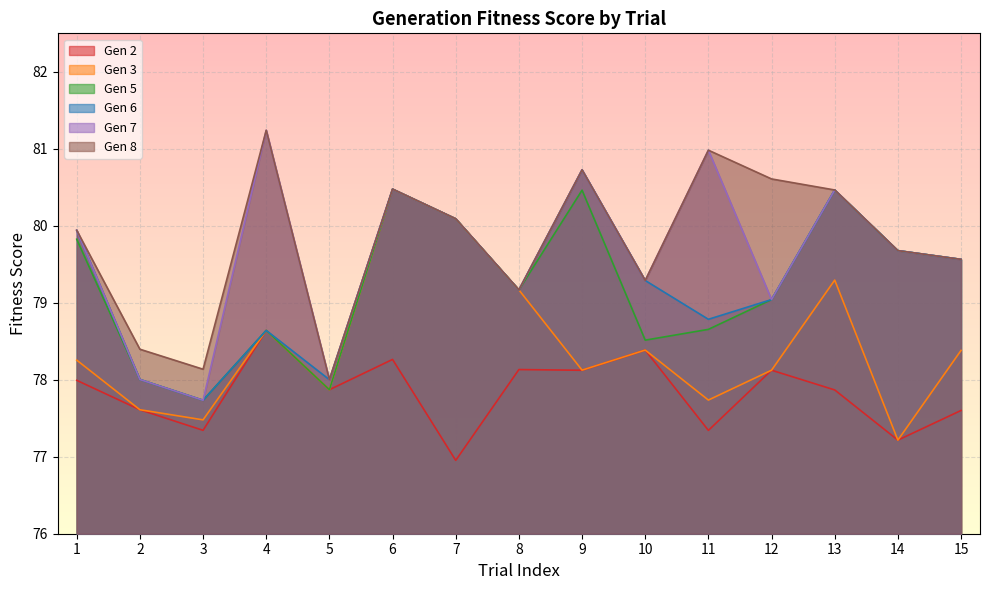

Reading left to right, transcribe all the data shown in this chart.

Gen 2: 1=78.0	2=77.6	3=77.3	4=78.6	5=77.9	6=78.3	7=77.0	8=78.1	9=78.1	10=78.4	11=77.3	12=78.1	13=77.9	14=77.2	15=77.6
Gen 3: 1=78.3	2=77.6	3=77.5	4=78.6	5=77.9	6=80.5	7=80.1	8=79.2	9=78.1	10=78.4	11=77.7	12=78.1	13=79.3	14=77.2	15=78.4
Gen 5: 1=79.8	2=78.0	3=77.7	4=78.6	5=77.9	6=80.5	7=80.1	8=79.2	9=80.5	10=78.5	11=78.7	12=79.0	13=80.5	14=79.7	15=79.6
Gen 6: 1=79.9	2=78.0	3=77.7	4=78.6	5=78.0	6=80.5	7=80.1	8=79.2	9=80.7	10=79.3	11=78.8	12=79.0	13=80.5	14=79.7	15=79.6
Gen 7: 1=79.9	2=78.0	3=77.7	4=81.2	5=78.0	6=80.5	7=80.1	8=79.2	9=80.7	10=79.3	11=81.0	12=79.0	13=80.5	14=79.7	15=79.6
Gen 8: 1=79.9	2=78.4	3=78.1	4=81.2	5=78.0	6=80.5	7=80.1	8=79.2	9=80.7	10=79.3	11=81.0	12=80.6	13=80.5	14=79.7	15=79.6